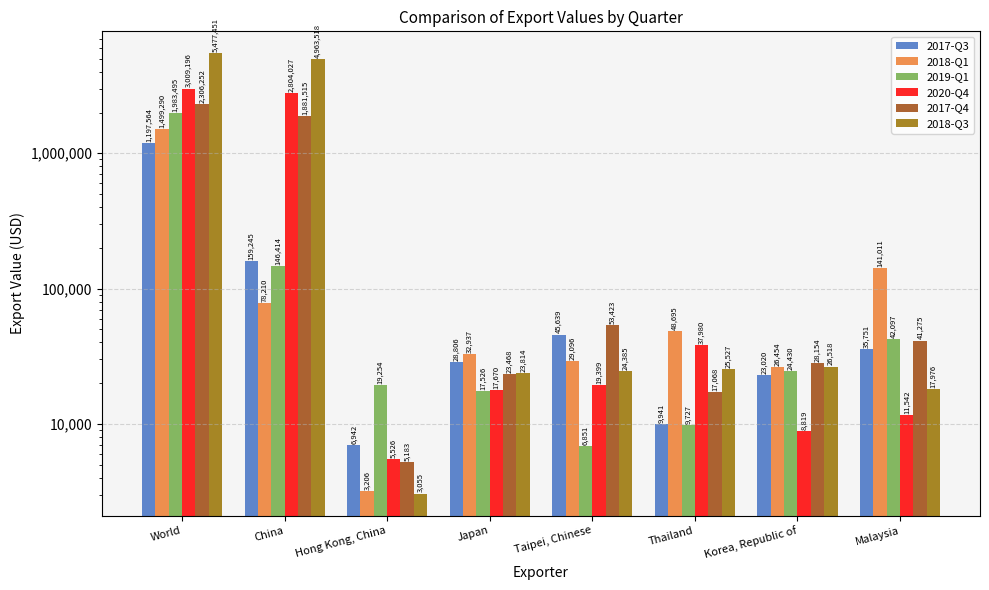

What is the total value across all series at World?

15473248